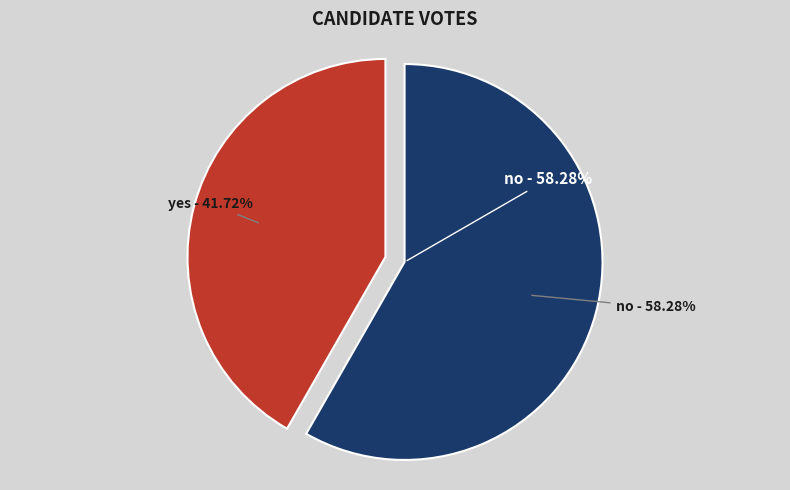

What is the largest slice in the pie chart?

no